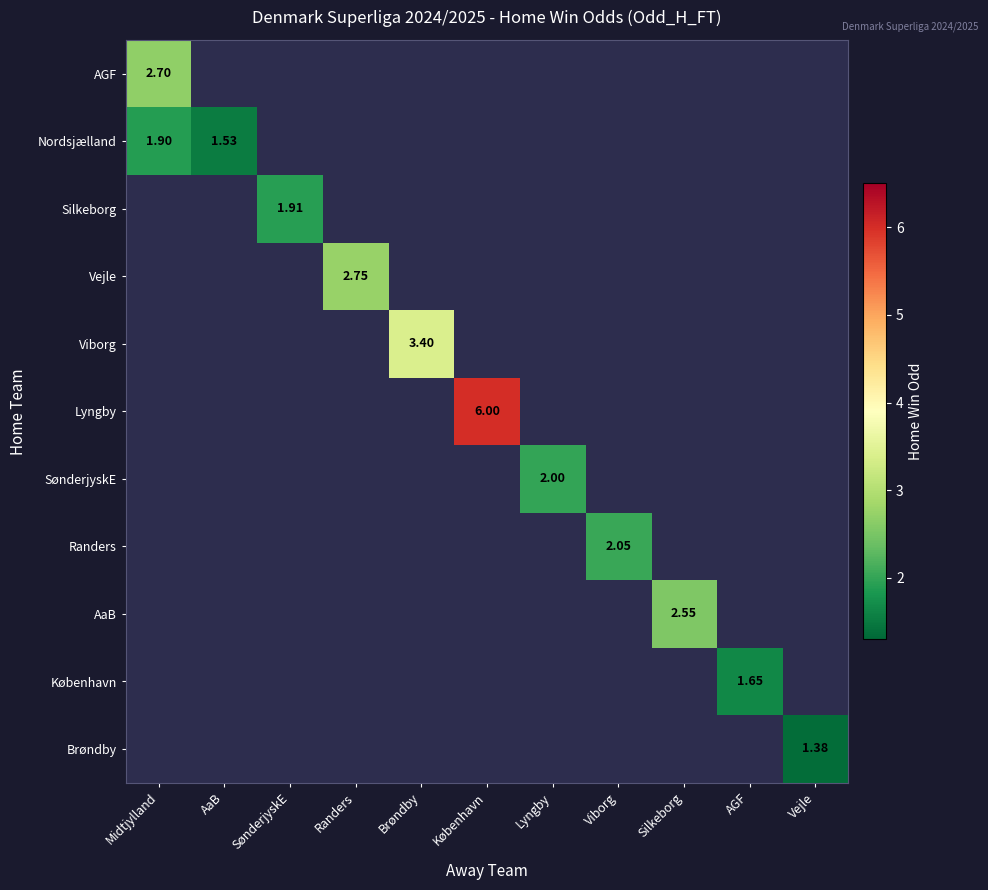

Which series has the widest spread of values?

Nordsjælland